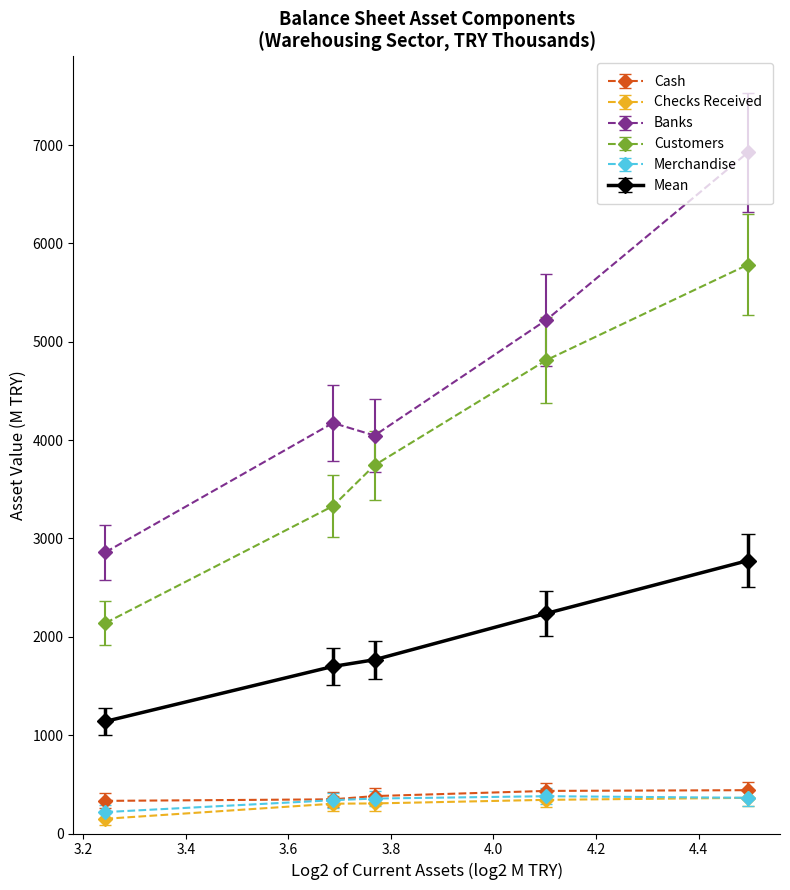

Which series has the largest total across all categories?

Banks